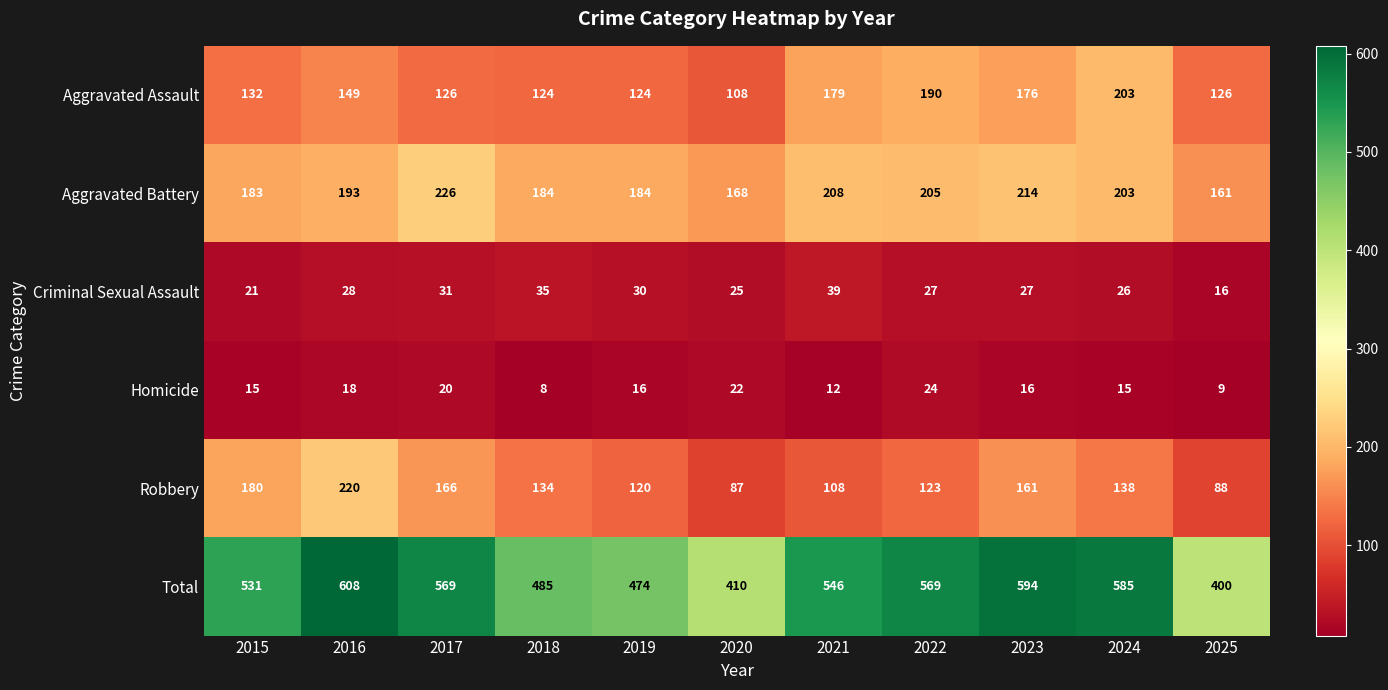

How many distinct data groups are displayed?

6